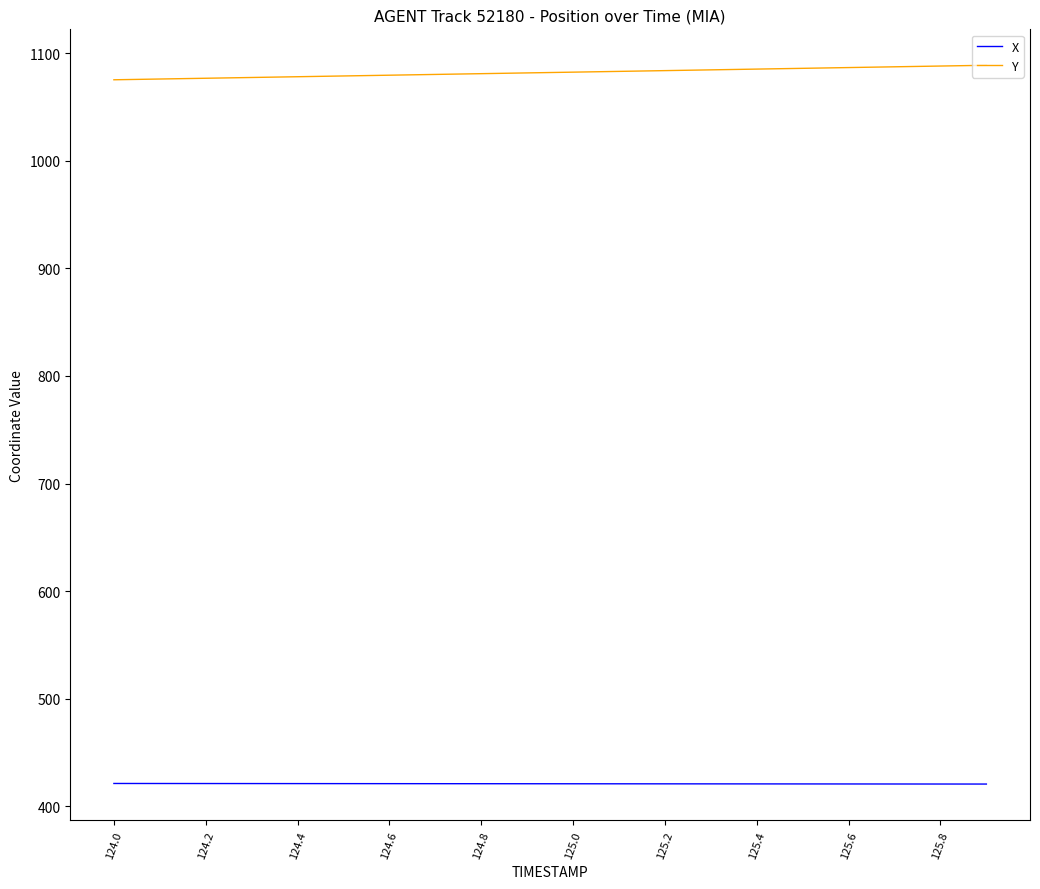

What are all the series names shown in the legend?

X, Y